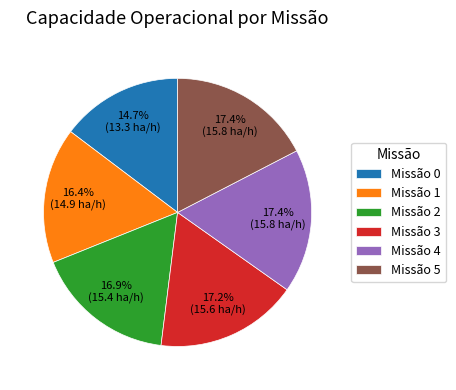

How many segments does this pie chart have?

6